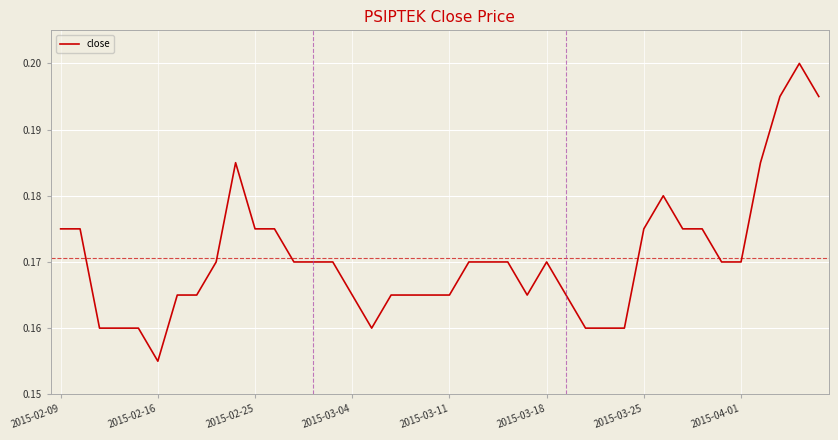

Which category has the lowest value across all series?

2015-02-16